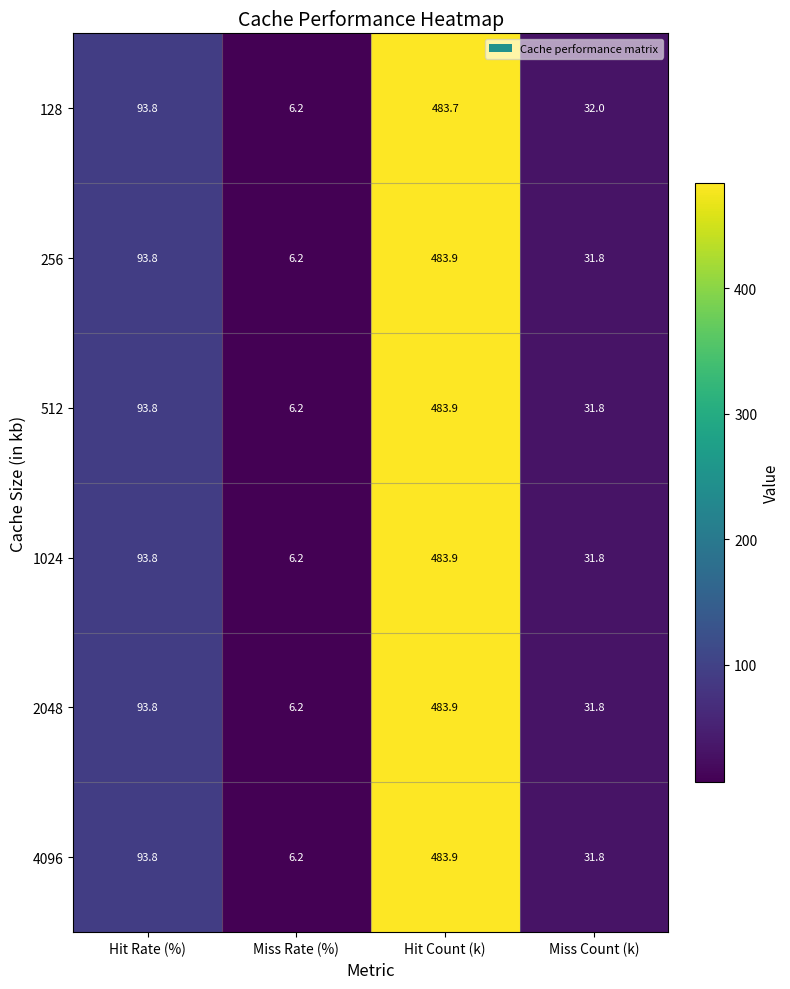

Where is 128 nearest to the value 244?

Hit Rate (%)